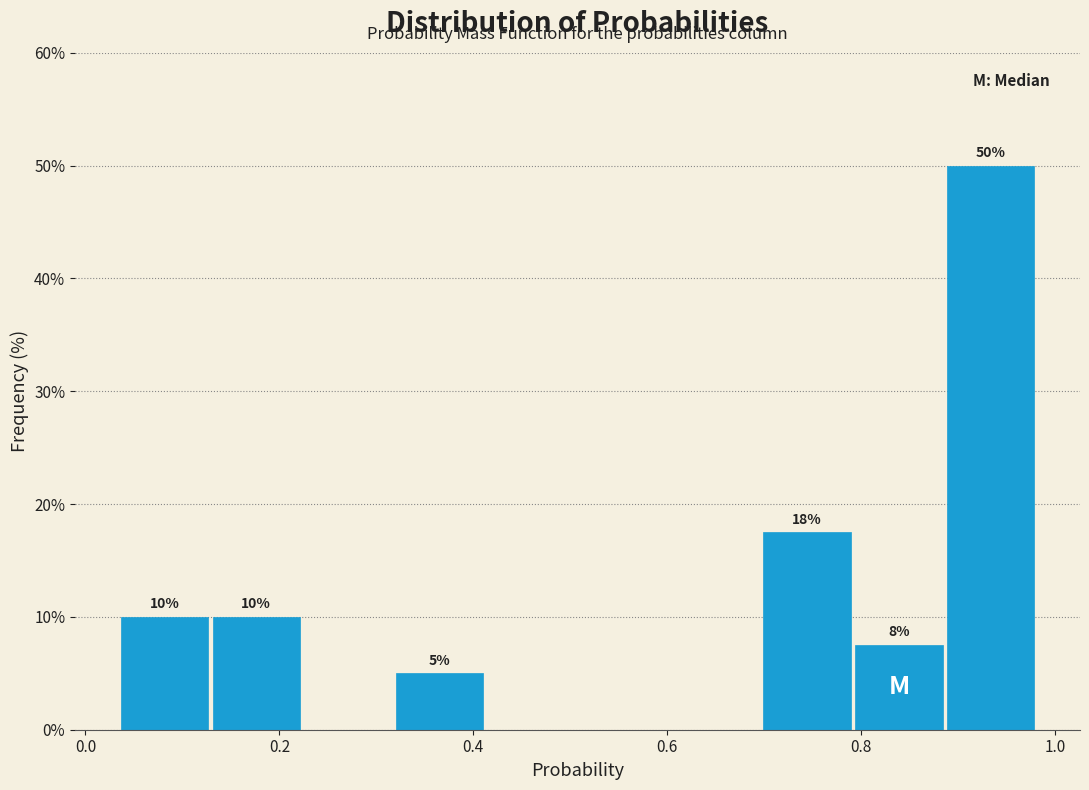

Over which range of the x-axis is the bar tallest?

0.88 to 0.98